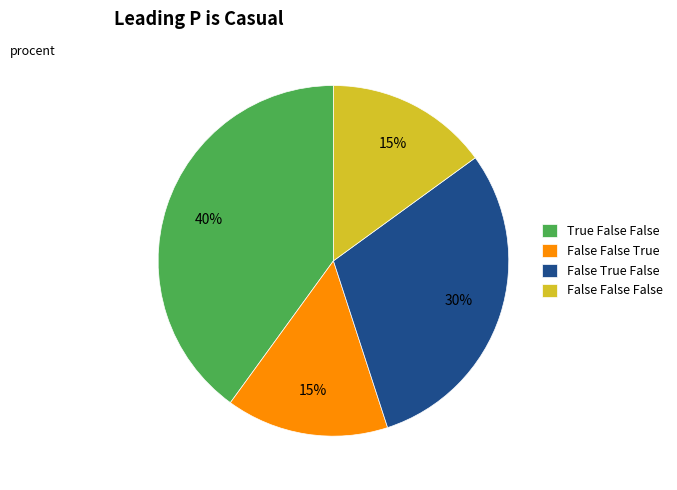

Which slice is the largest?

True False False